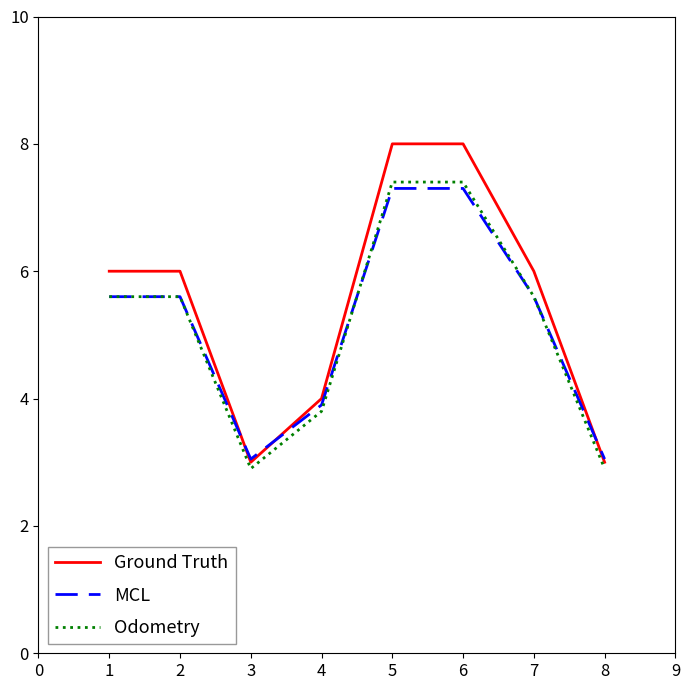

Between which two adjacent categories do MCL and Ground Truth first intersect?

2 and 3